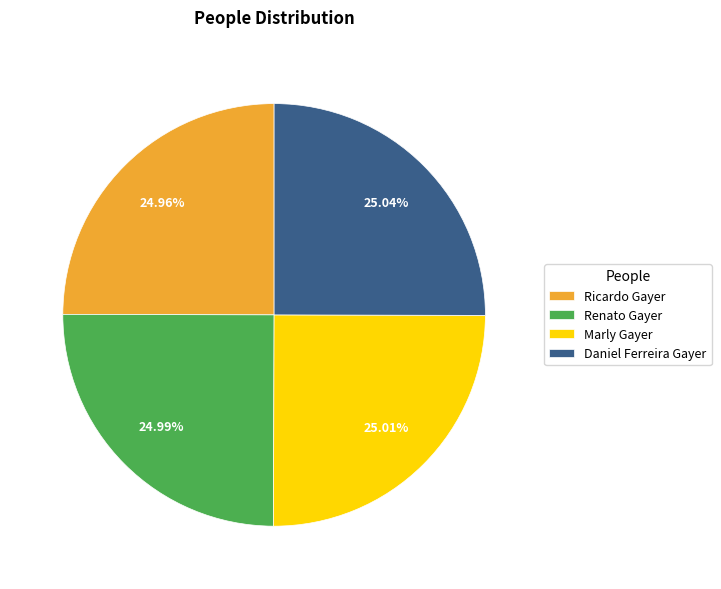

Is Marly Gayer the majority of the pie?

No